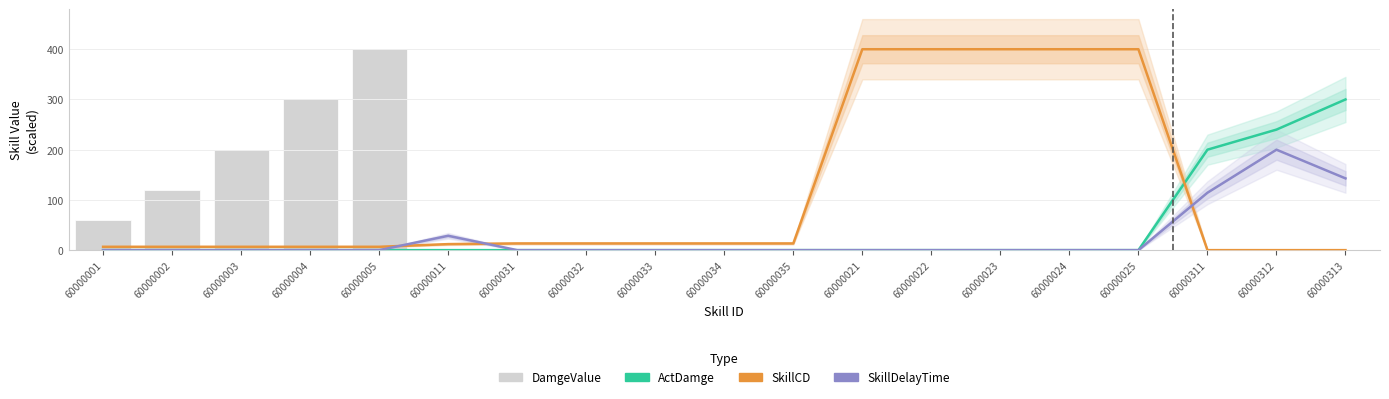

What is the label of the 17th bar from the right?

60000003